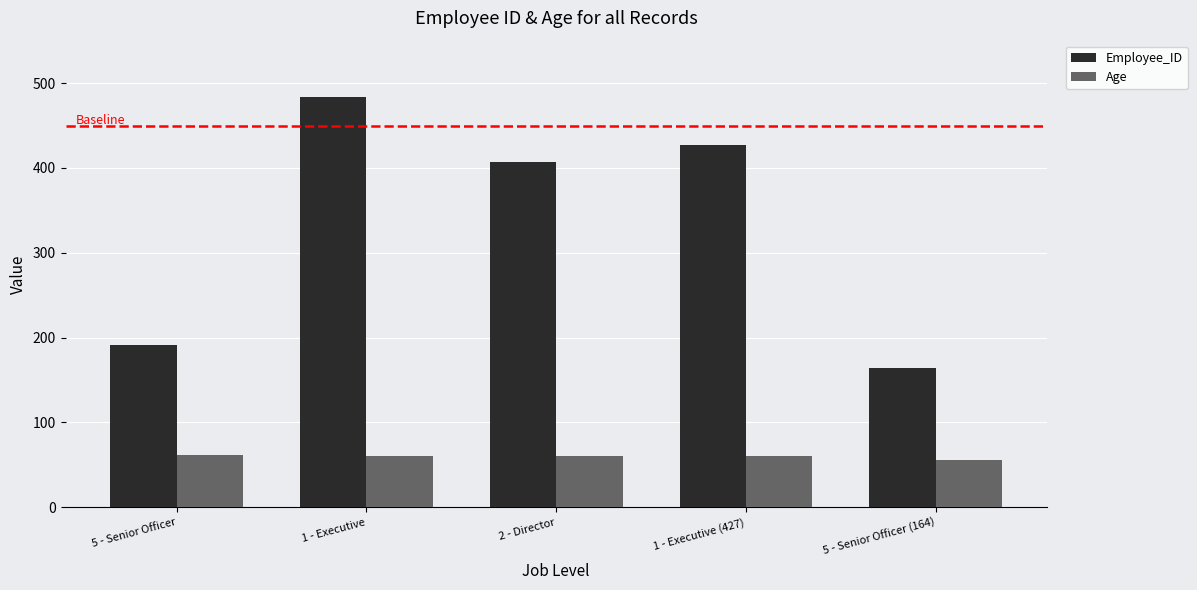

Which category has the highest value across all series?

1 - Executive